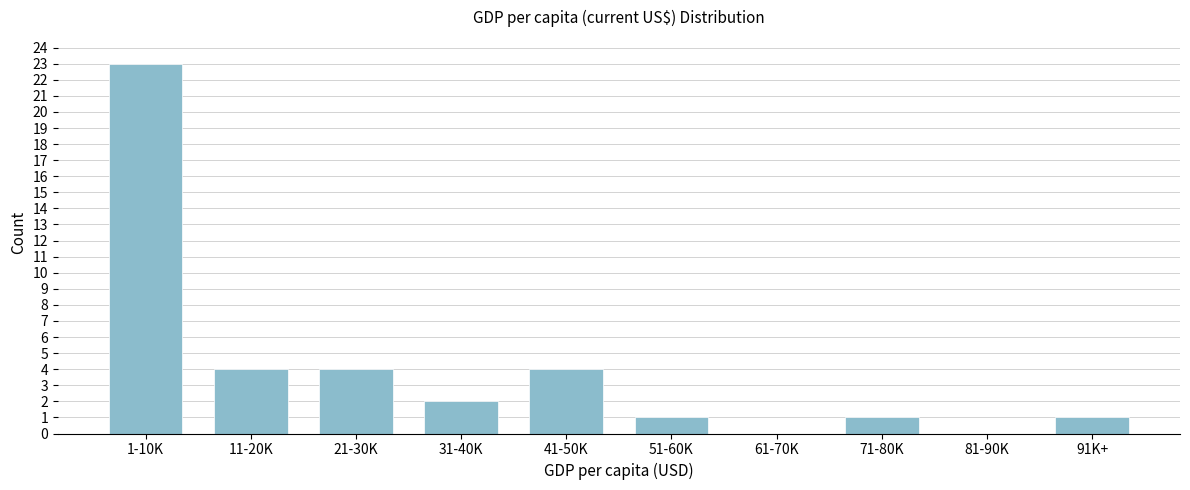

Reading left to right, what are all the values shown in this chart?

1-10K=23	11-20K=4	21-30K=4	31-40K=2	41-50K=4	51-60K=1	61-70K=0	71-80K=1	81-90K=0	91K+=1